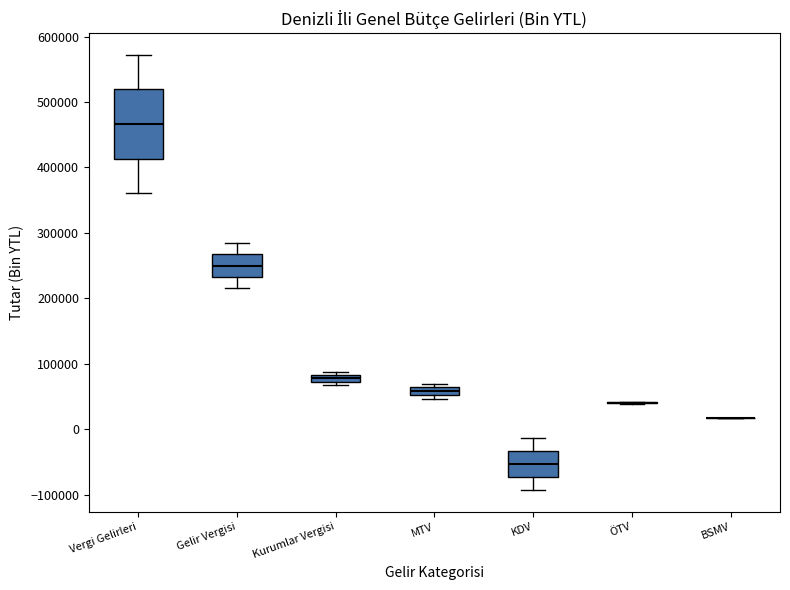

Which box is the tallest, from its lower edge to its upper edge?

Vergi Gelirleri